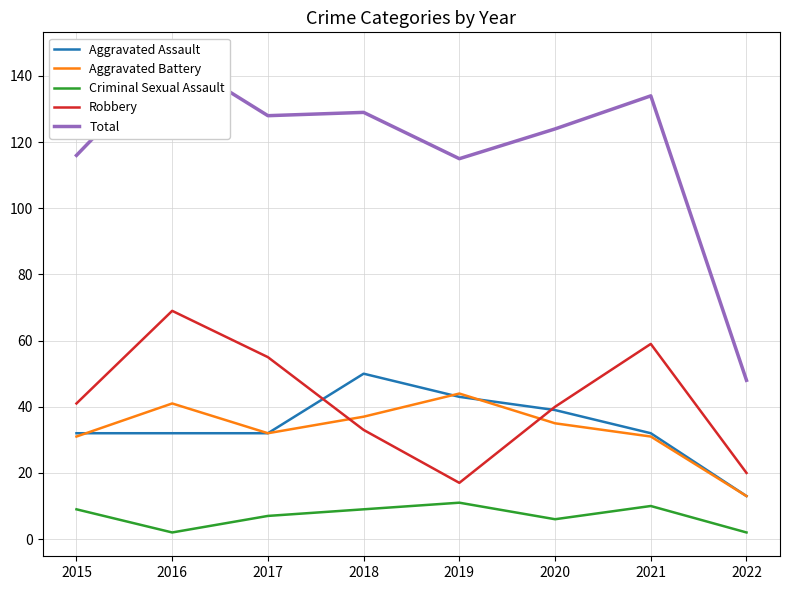

Which category has the highest value across all series?

2016